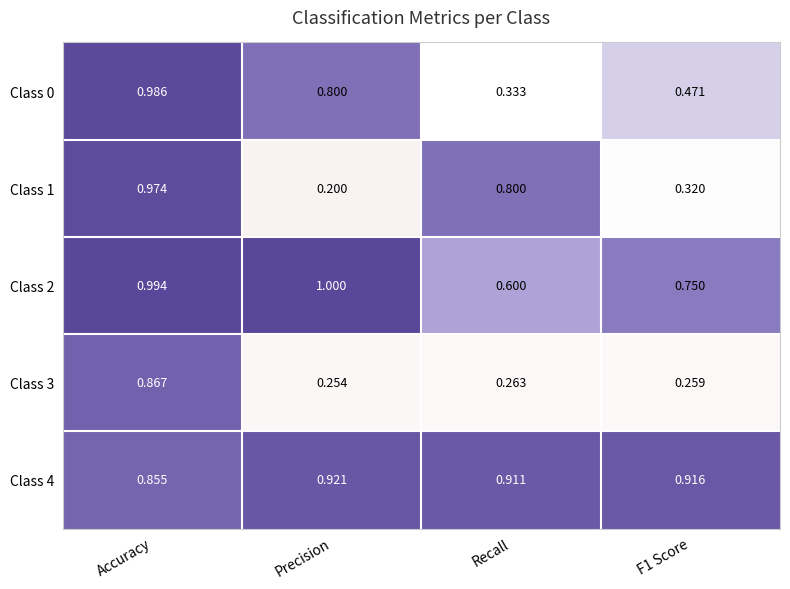

Which category has the lowest value in the Class 2 series?

Recall